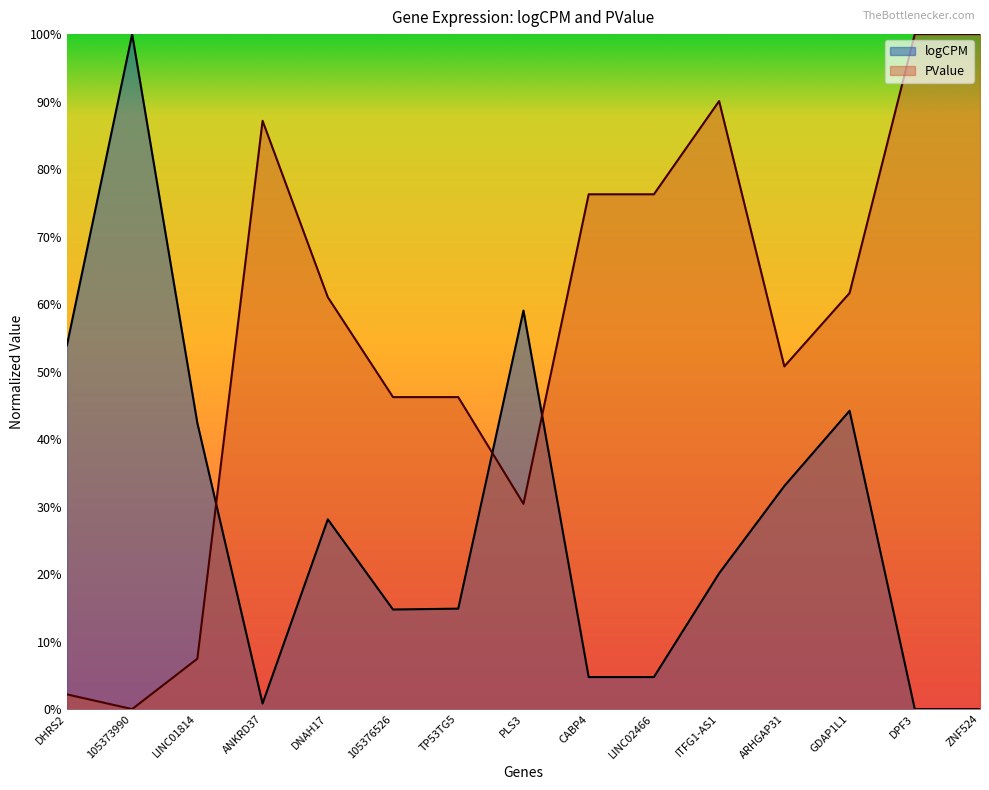

Which label corresponds to the smallest value in the chart?

DPF3